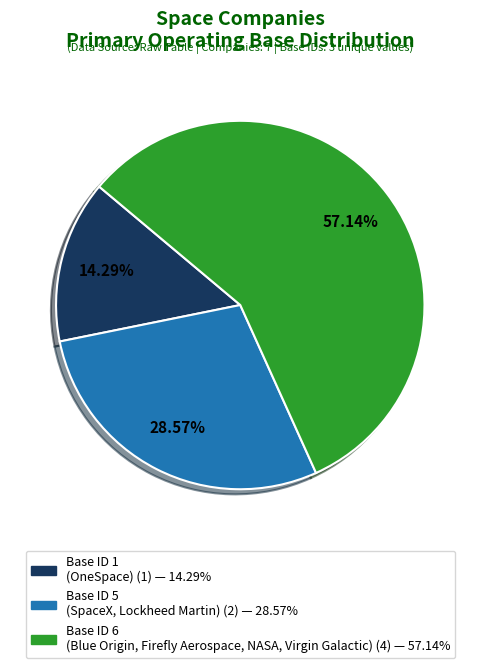

Does any single category account for the majority?

Yes